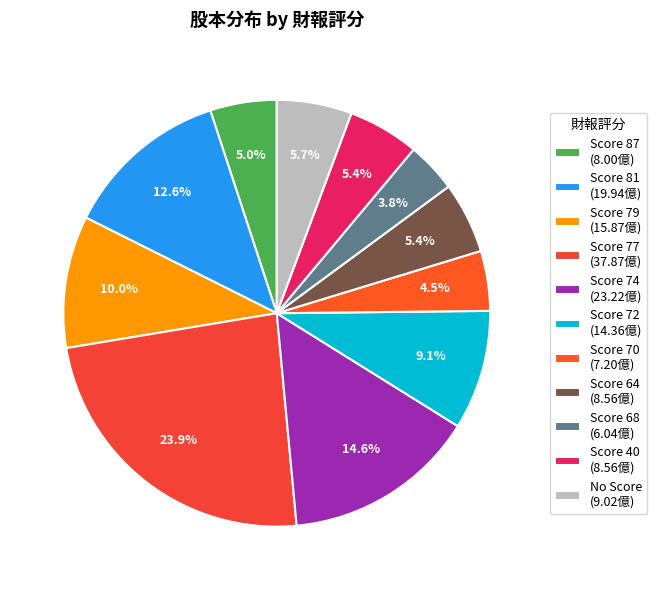

How many segments does this pie chart have?

11